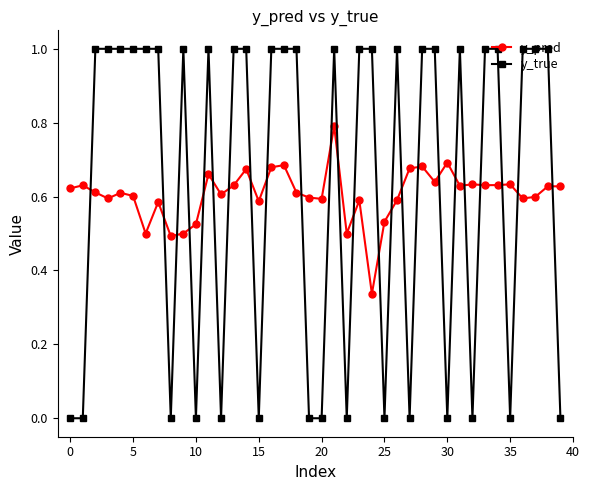

What is the value of the y_true point at the 5th from the left?

1.0